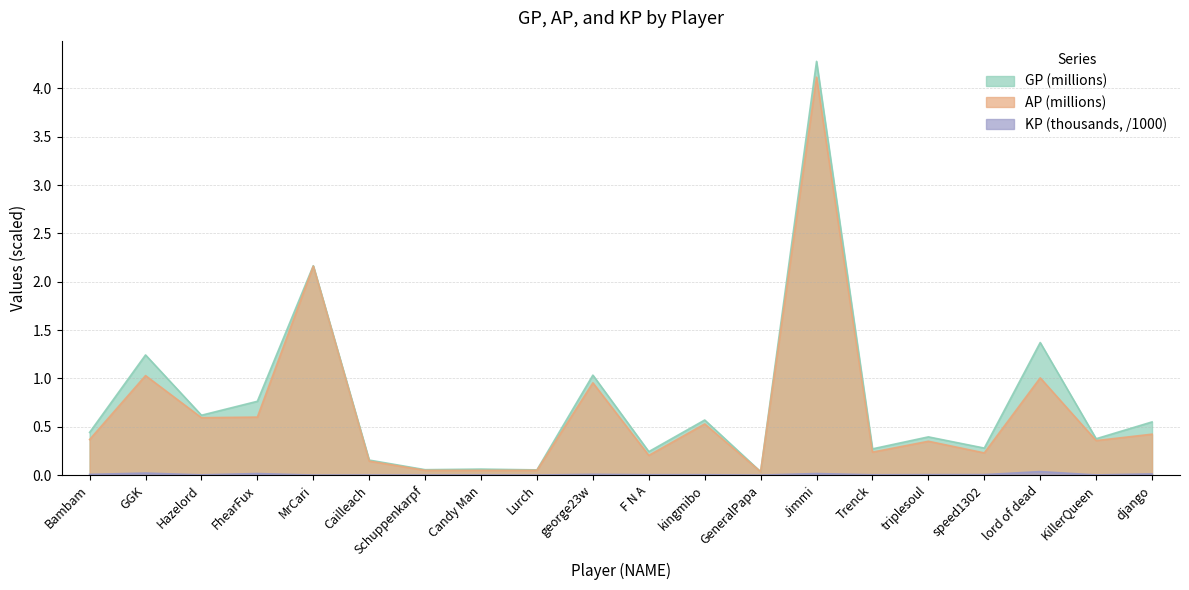

What are all the series names shown in the legend?

GP, AP, KP